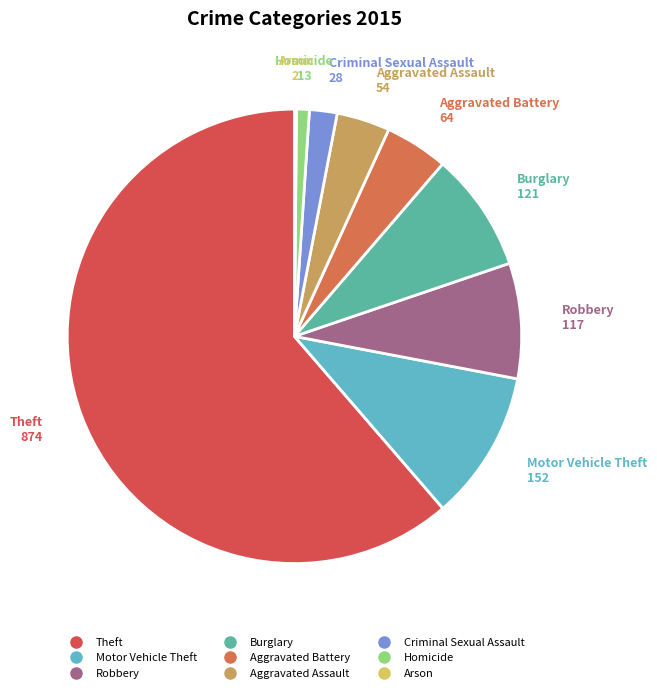

What percentage is the Aggravated Assault slice, to the nearest percent?

4%